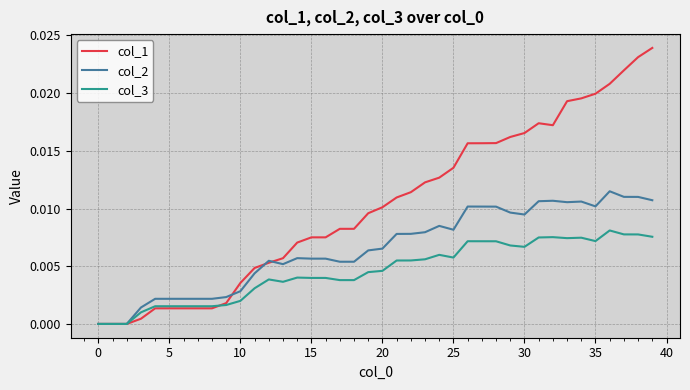

True or false: col_1 and col_3 cross at least once.

True